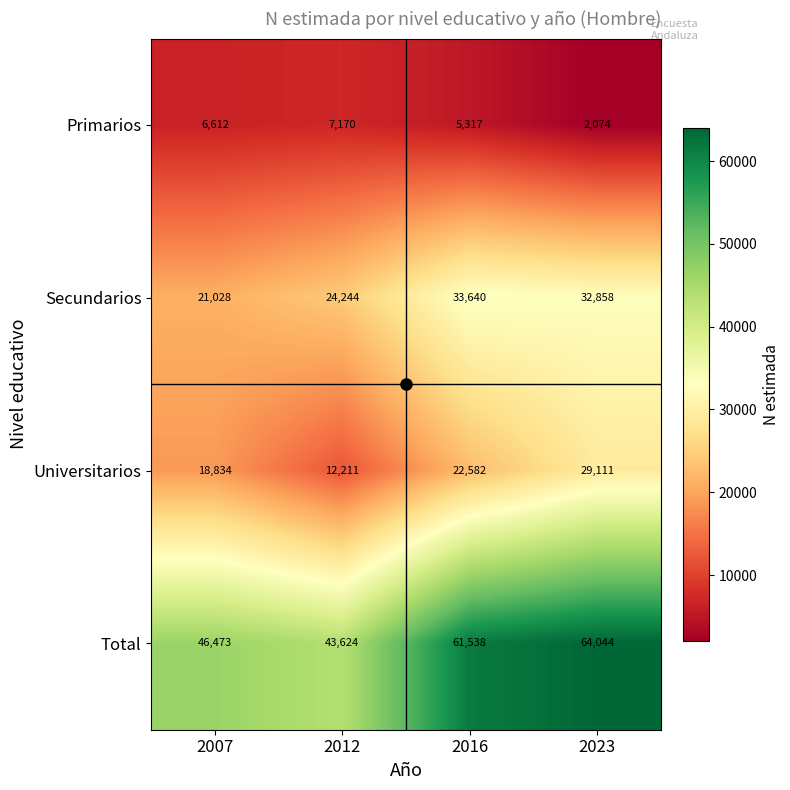

How many Primarios values are between 5317 and 7170?

3